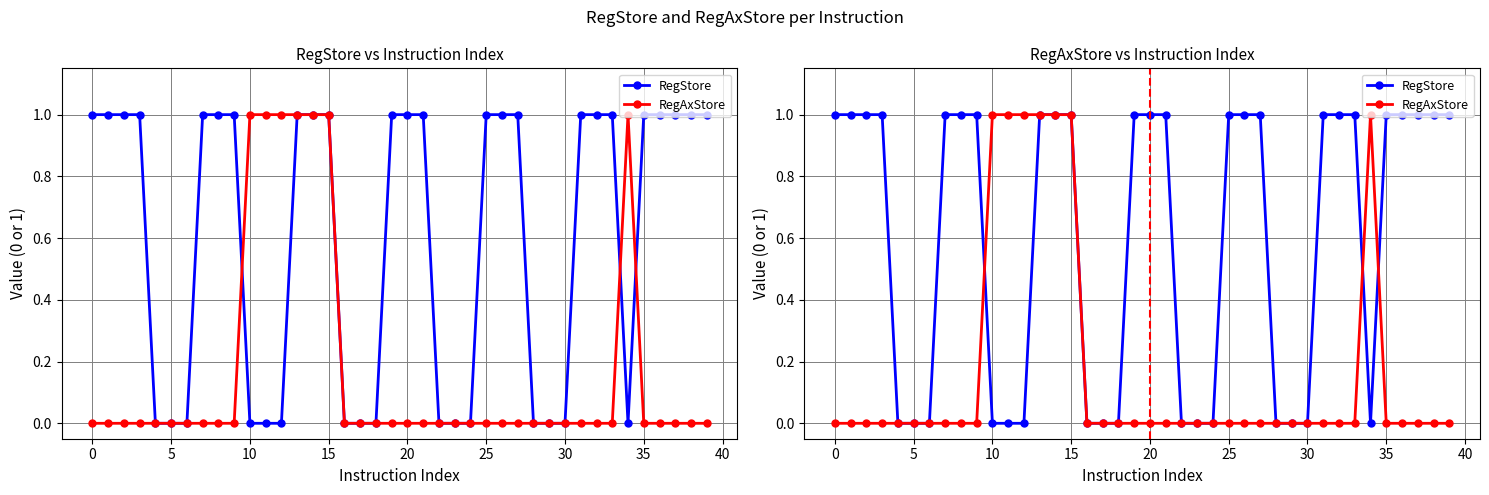

True or false: RegStore and RegAxStore intersect in this chart.

True